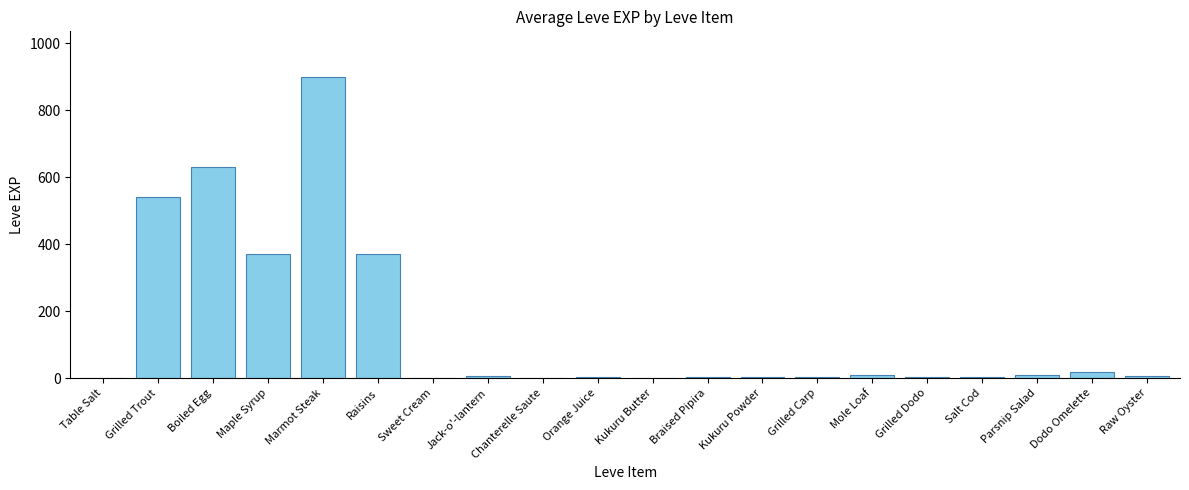

Is it true that the value at Raisins is 249?

False